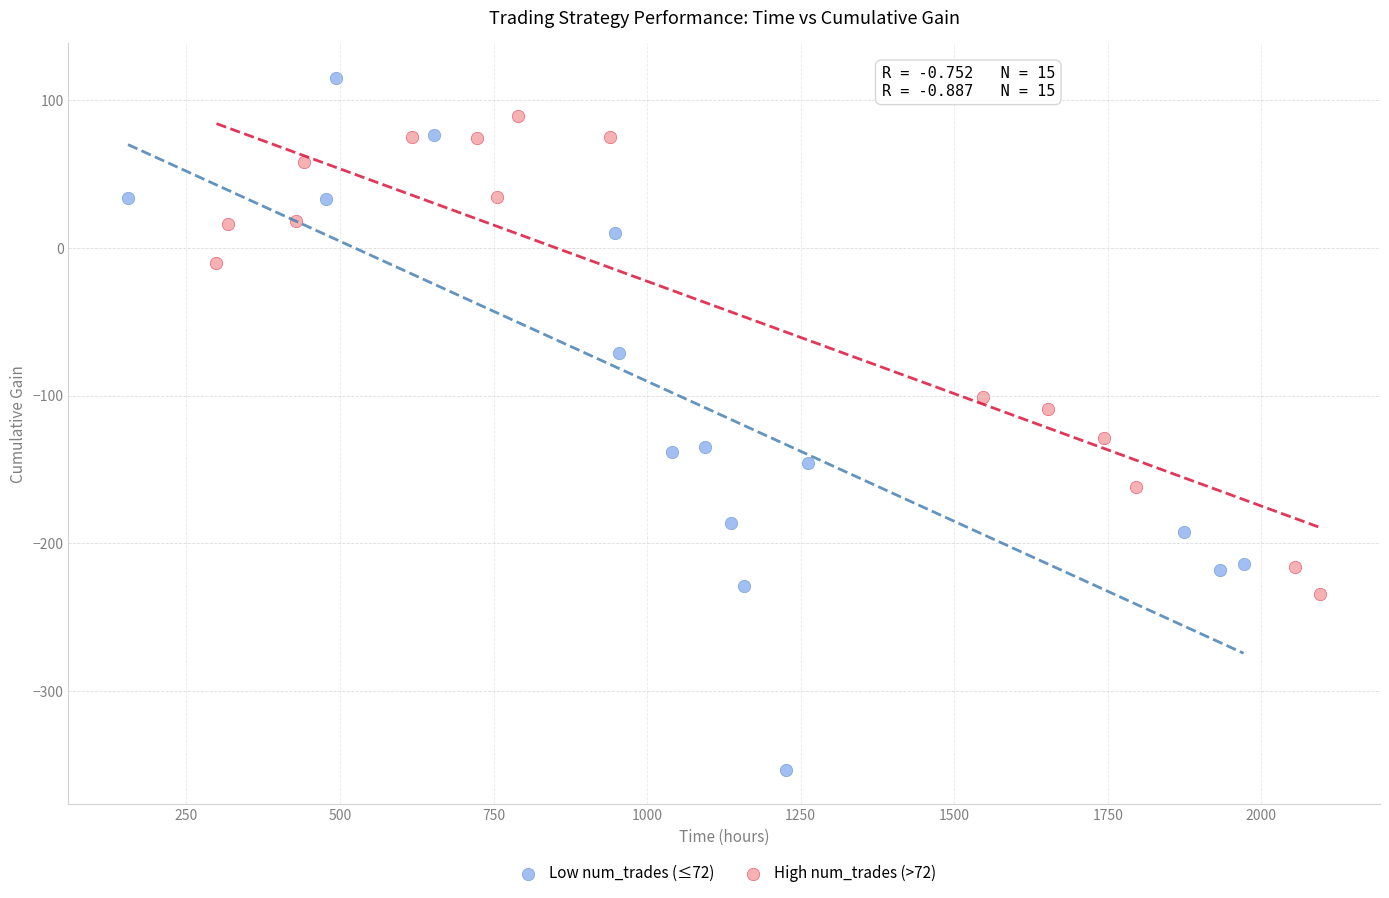

Which series has the largest Y range (max minus min)?

Low num_trades (≤72)